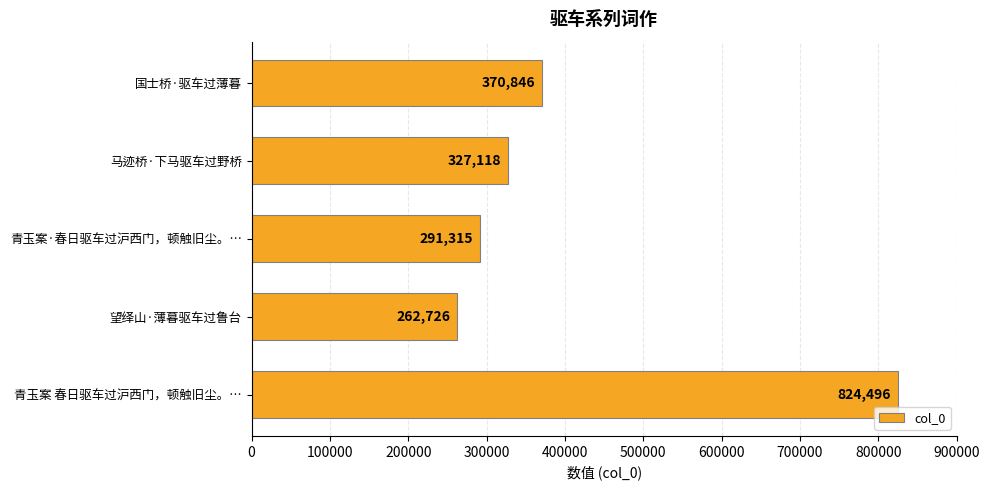

How many values are below 327118?

2